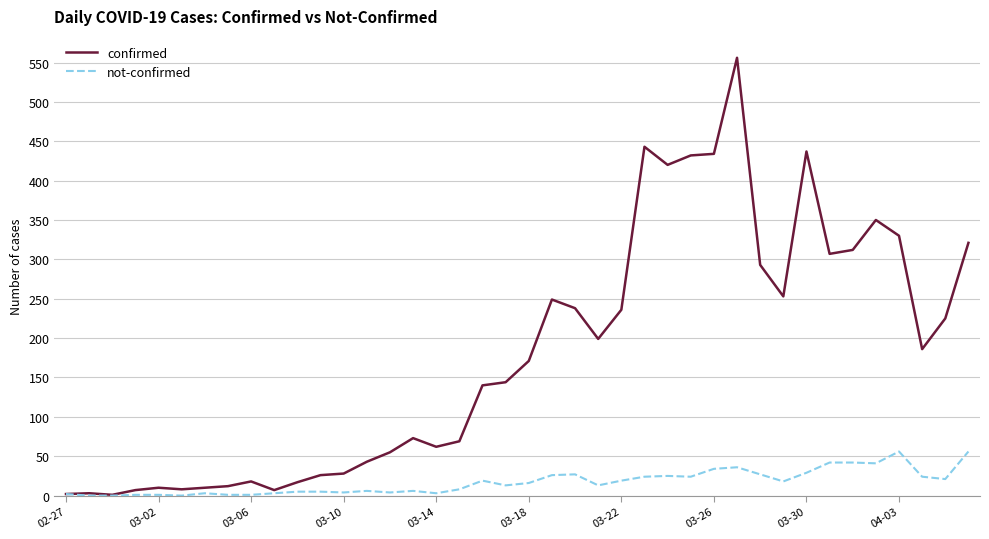

List the series in order of their overall mean, highest first.

confirmed, not-confirmed